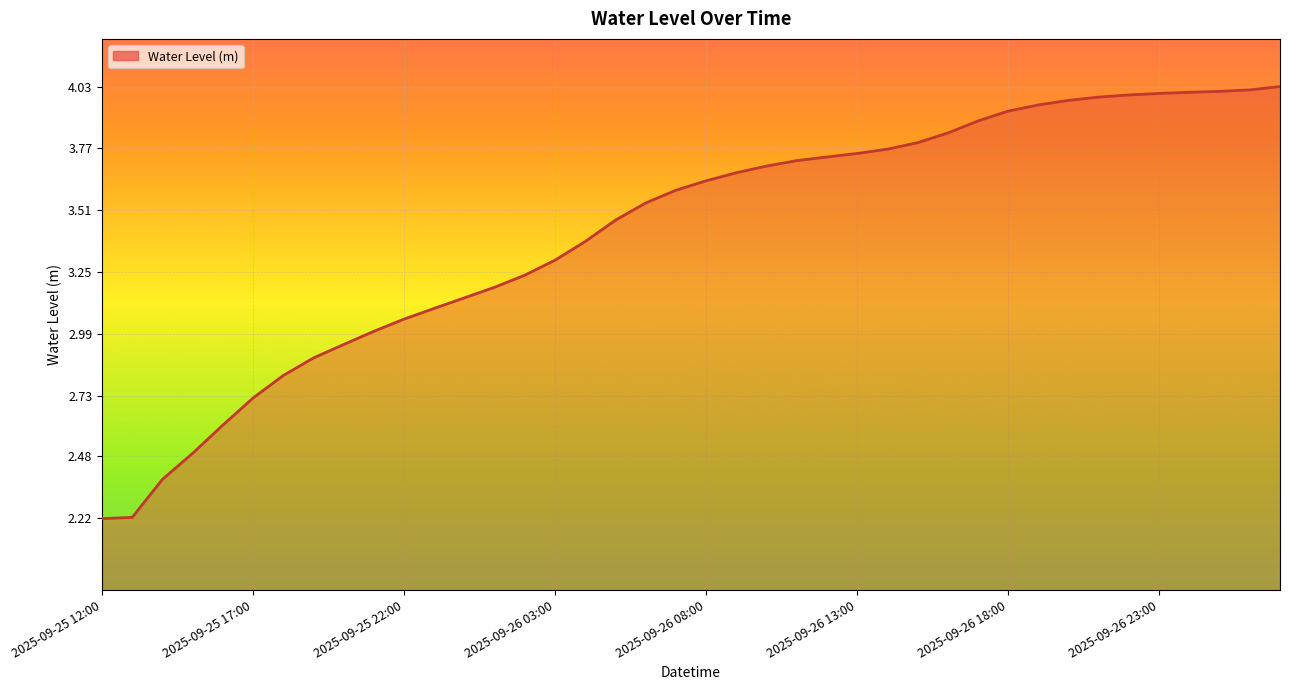

What is the smallest value displayed?

2.2